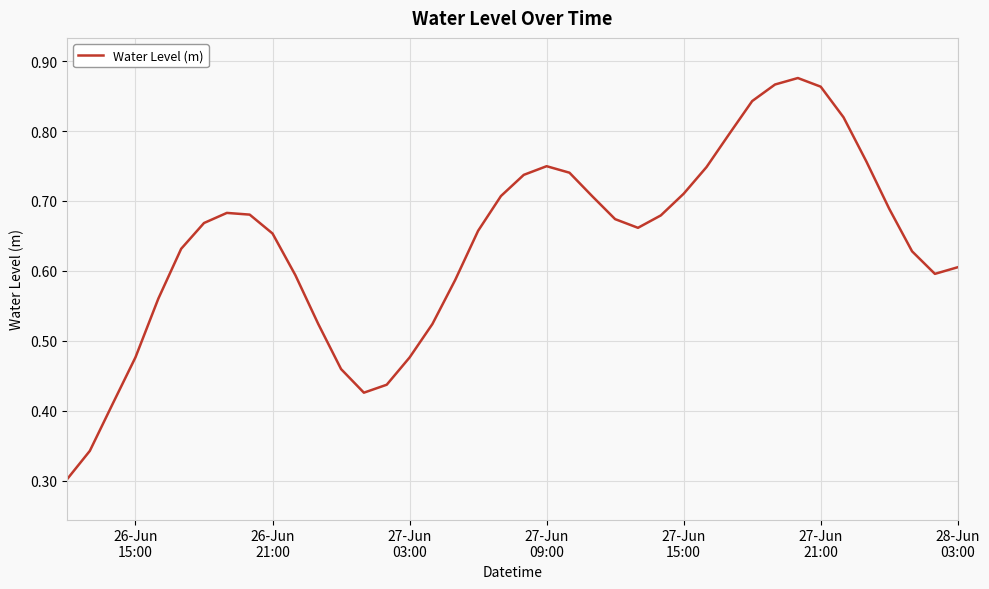

Does the chart display data point markers on the line(s)?

No